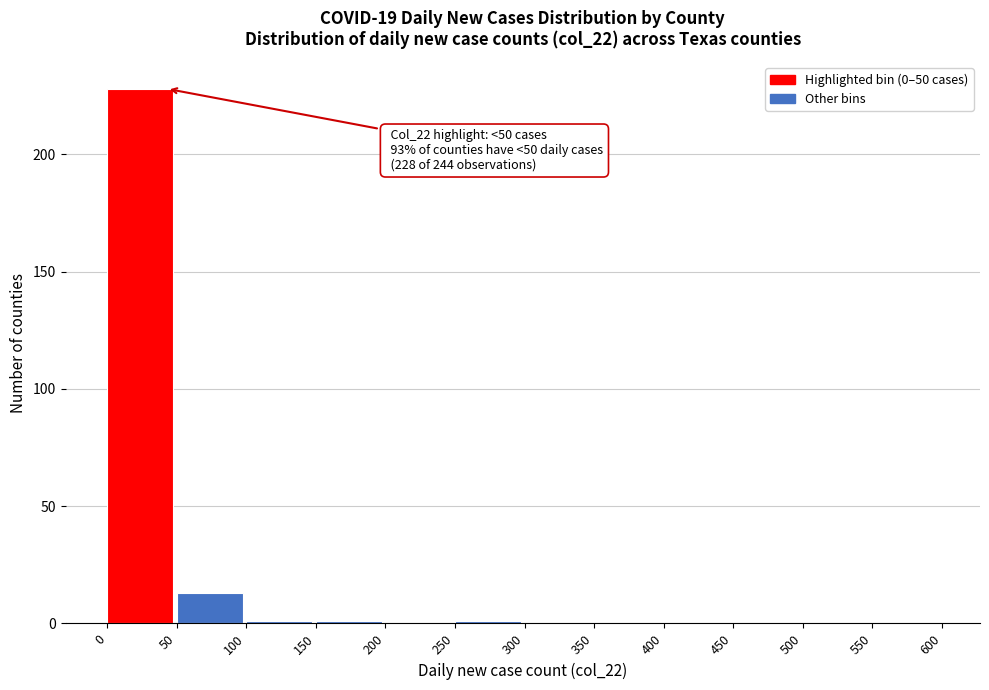

Over which range of the x-axis is the bar tallest?

0 to 50